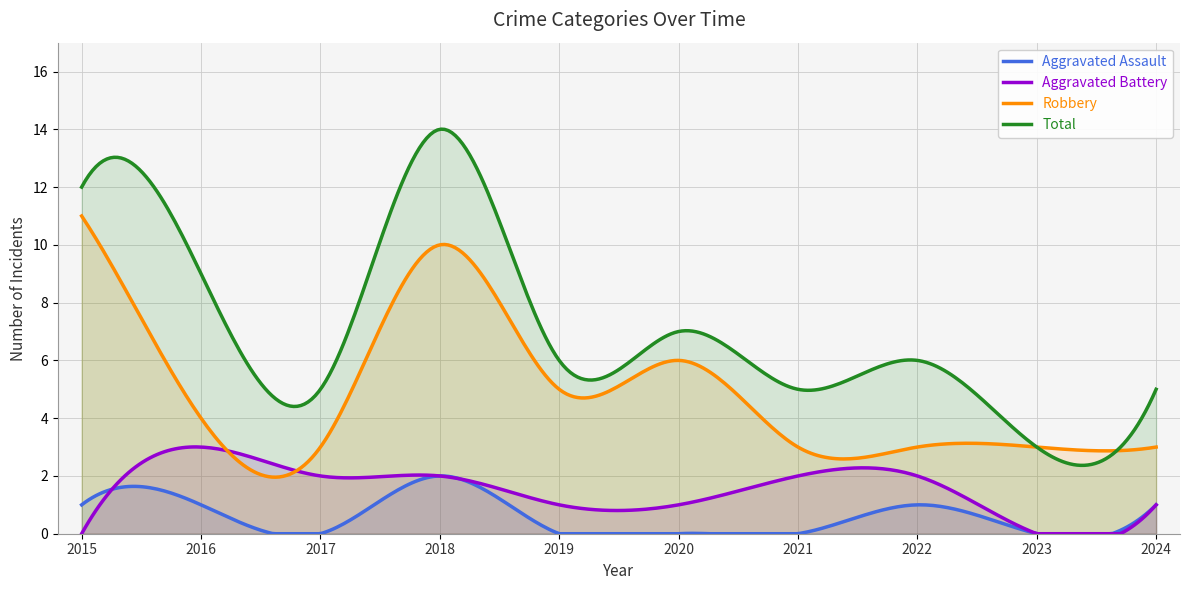

True or false: Robbery and Aggravated Battery cross at least once.

True